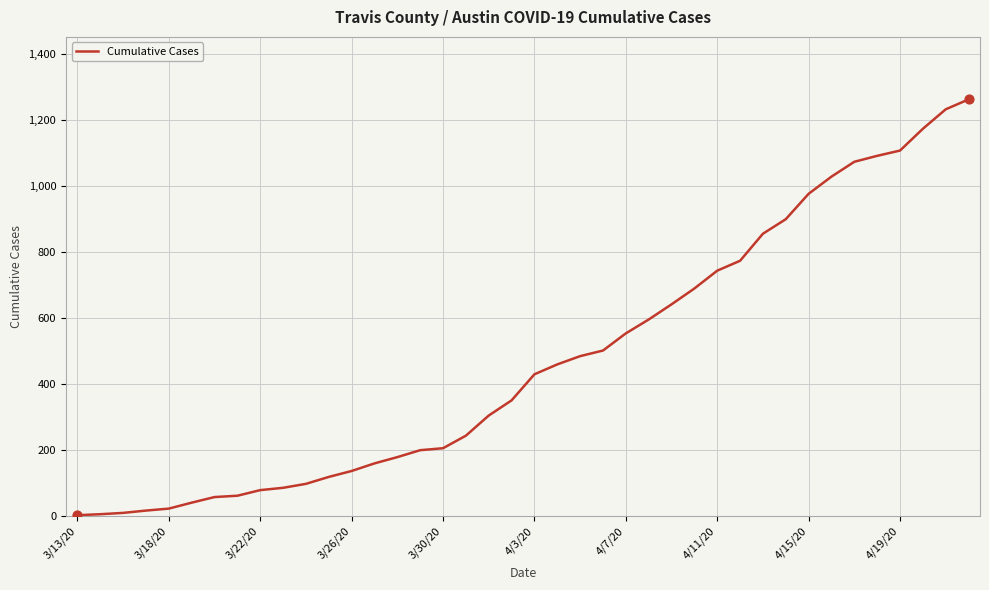

What is the difference between the maximum and minimum values?

1260